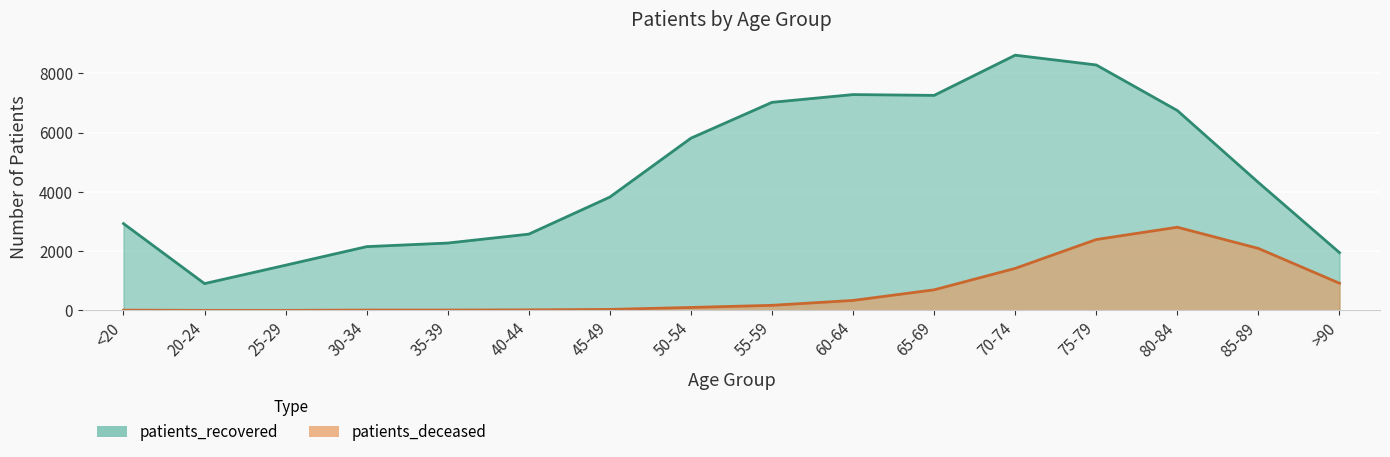

Reading left to right, extract all data points from this chart.

patients_deceased: <20=10	20-24=3	25-29=3	30-34=13	35-39=13	40-44=20	45-49=35	50-54=101	55-59=173	60-64=338	65-69=696	70-74=1419	75-79=2393	80-84=2808	85-89=2092	>90=918
patients_recovered: <20=2930	20-24=906	25-29=1527	30-34=2153	35-39=2274	40-44=2575	45-49=3826	50-54=5812	55-59=7021	60-64=7283	65-69=7256	70-74=8612	75-79=8282	80-84=6745	85-89=4317	>90=1951